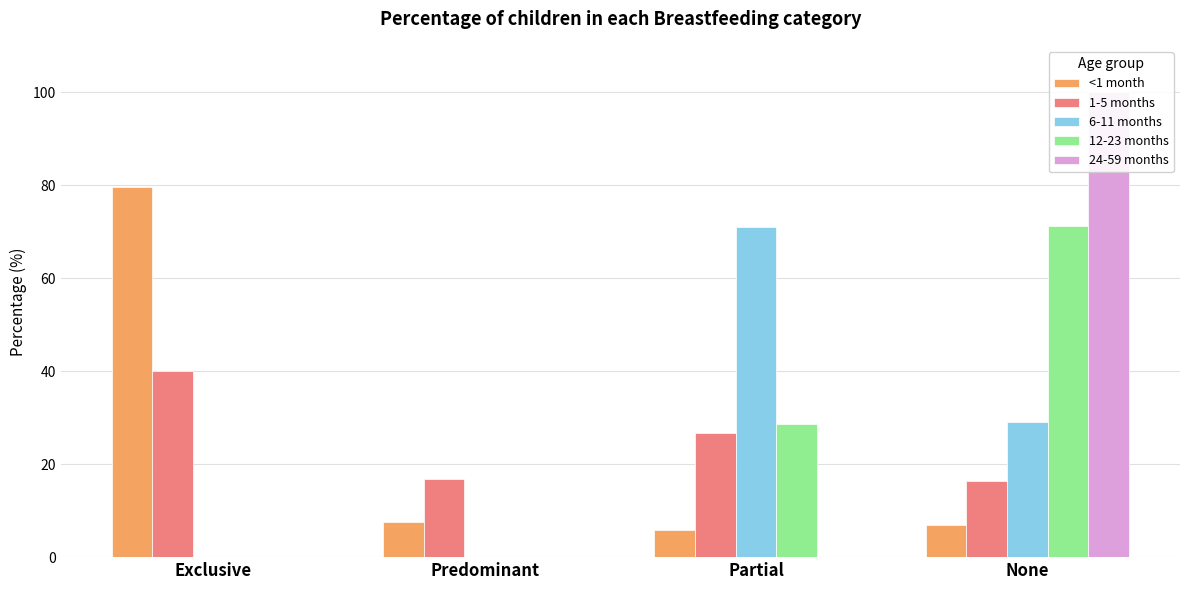

Rank the categories by <1 month value from lowest to highest.

Partial, None, Predominant, Exclusive